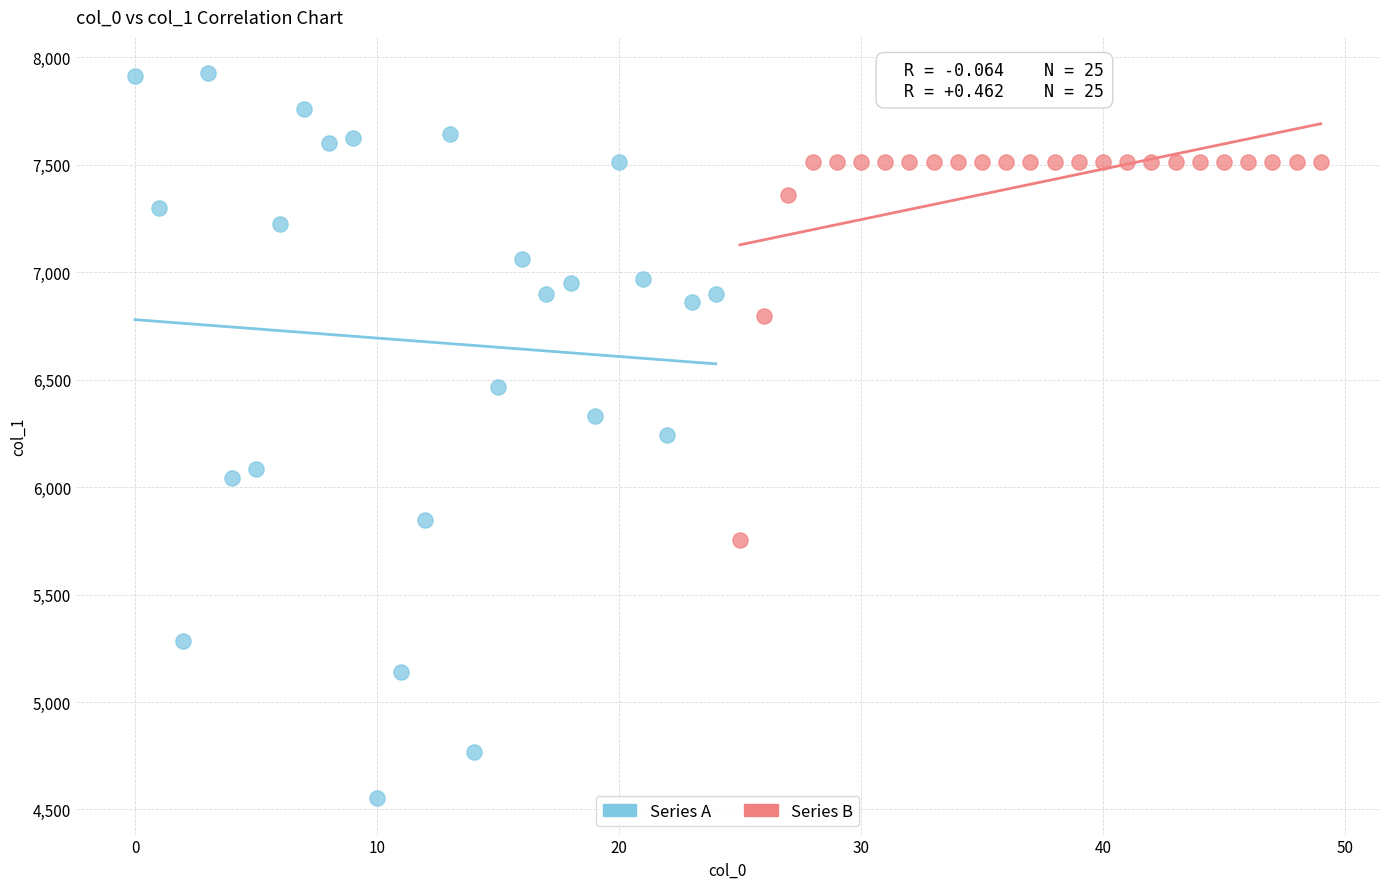

Which series has the largest Y range (max minus min)?

Series A